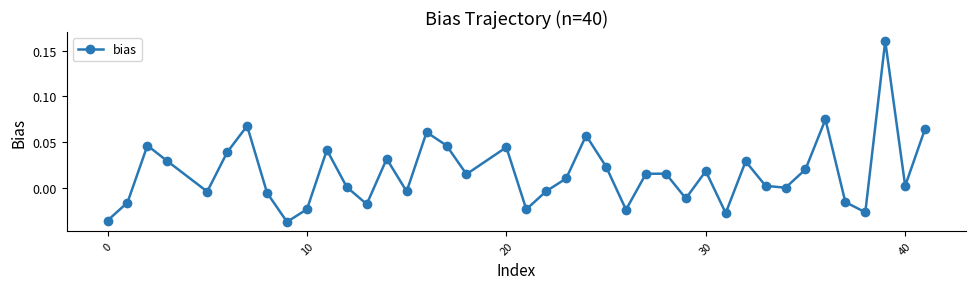

How many lines are shown in the chart?

1